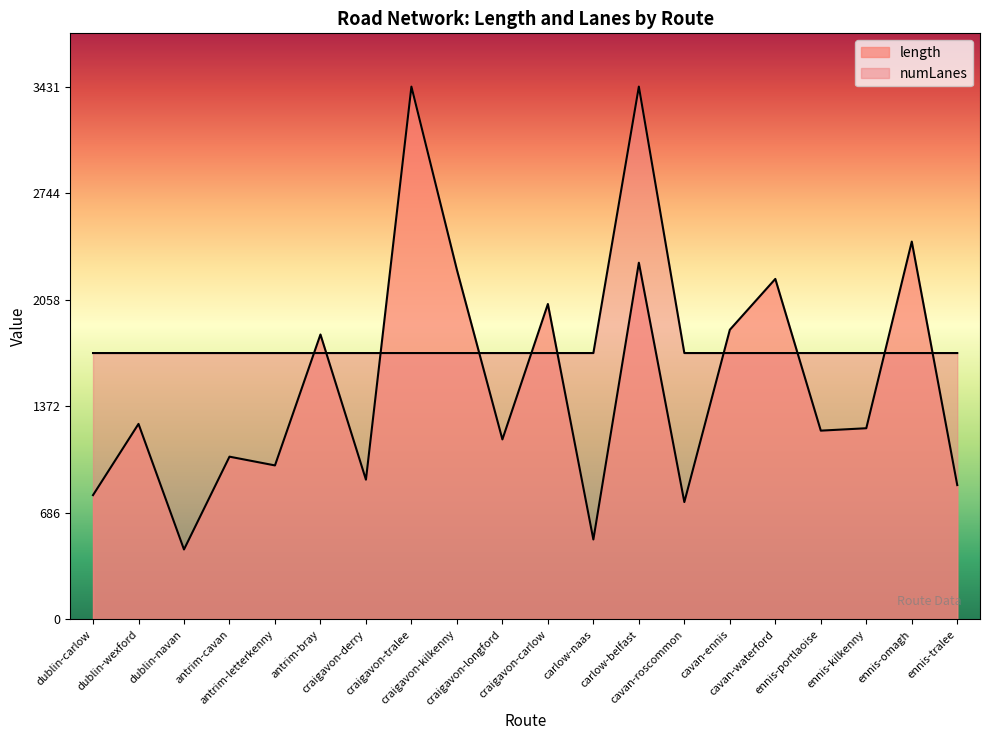

How many times do numLanes and length cross each other?

10